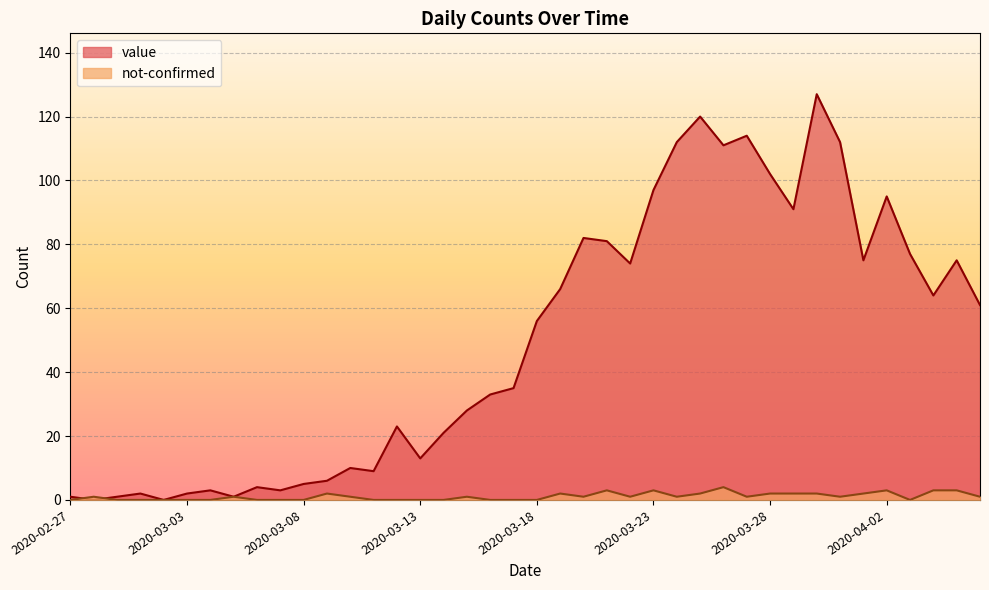

At which label does not-confirmed reach its minimum?

2020-02-27